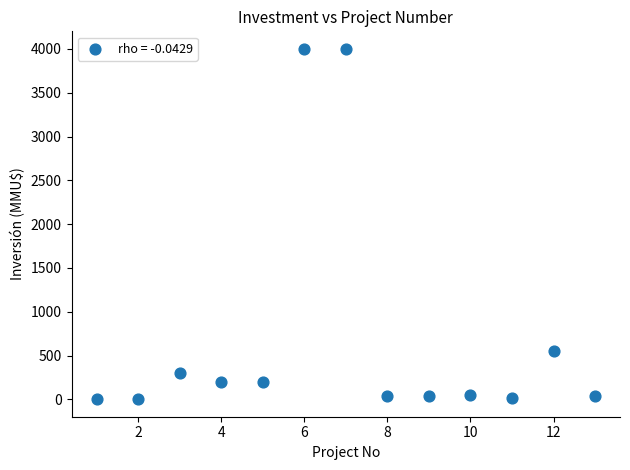

What is the range of X values (max minus min)?

12.0